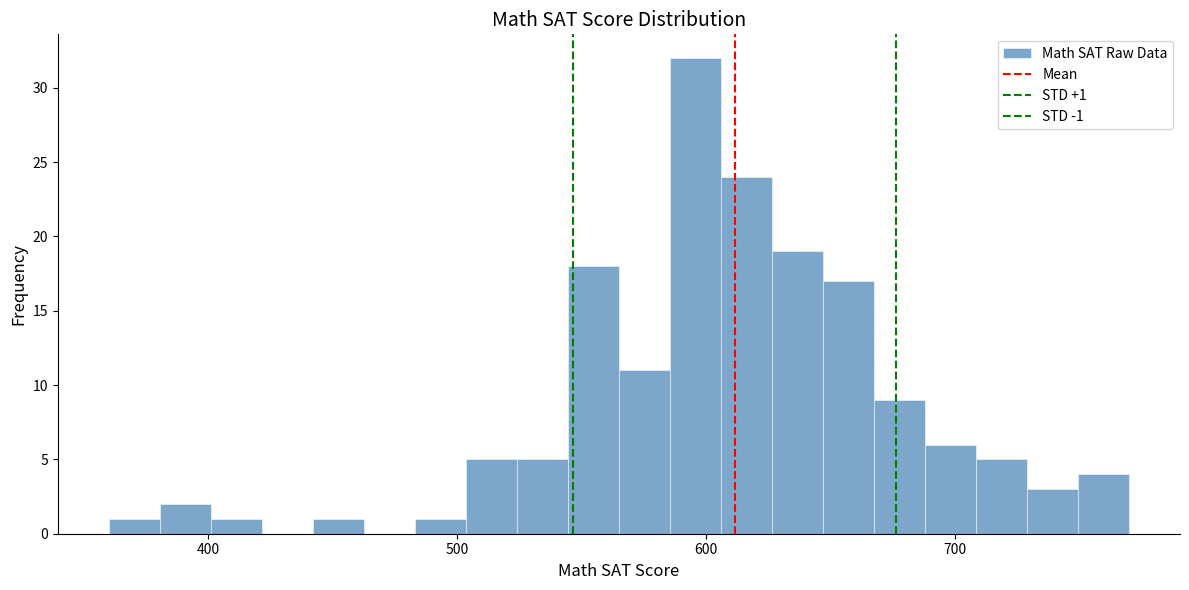

Around what value on the x-axis is the tallest bar? Give the approximate position of its centre, as read against the axis.

600